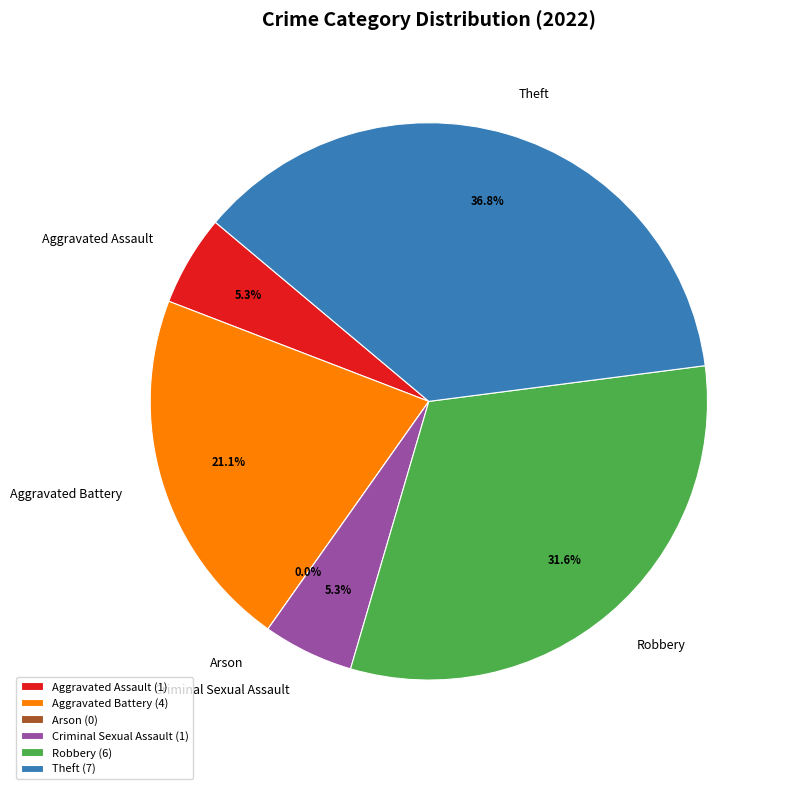

What percentage do Aggravated Battery and Arson together represent?

21.1%